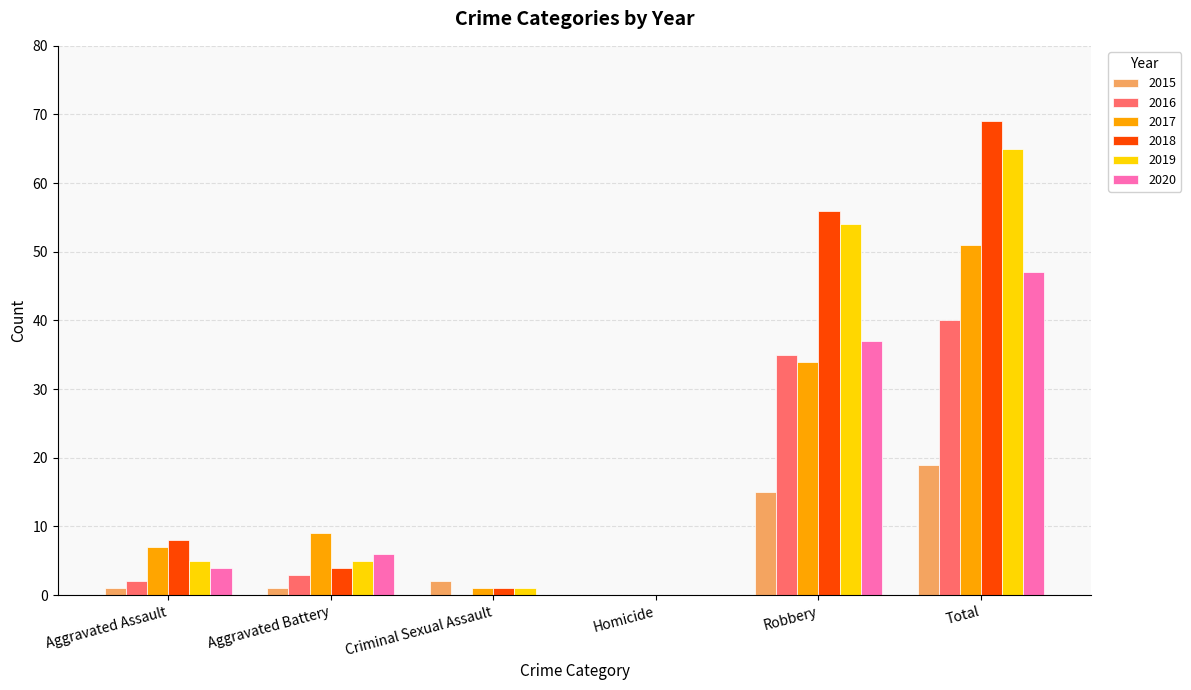

What is the total value across all series at Robbery?

231